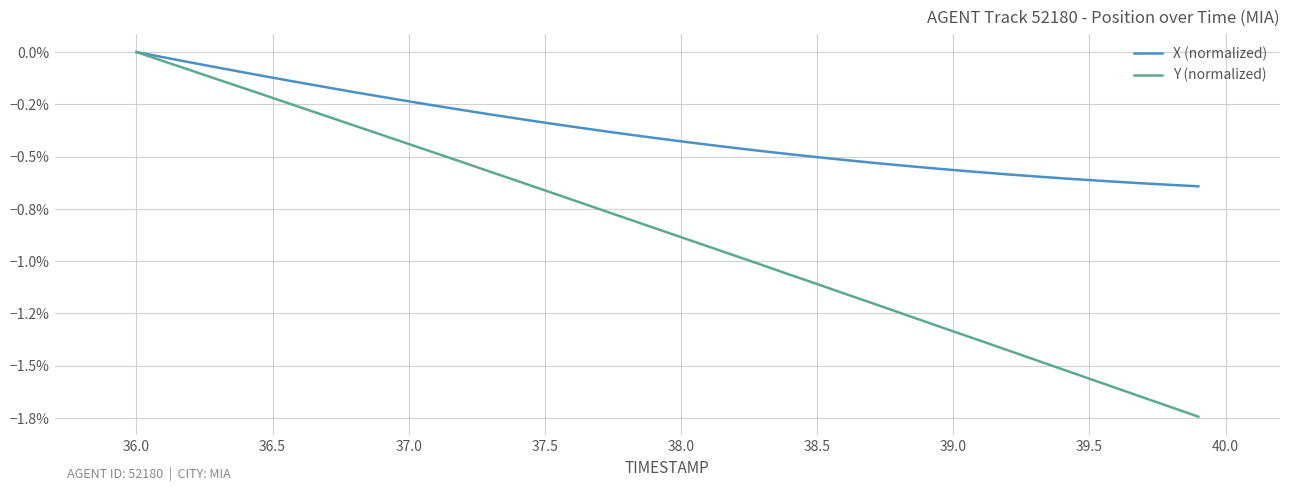

What are all the series names shown in the legend?

X (normalized), Y (normalized)